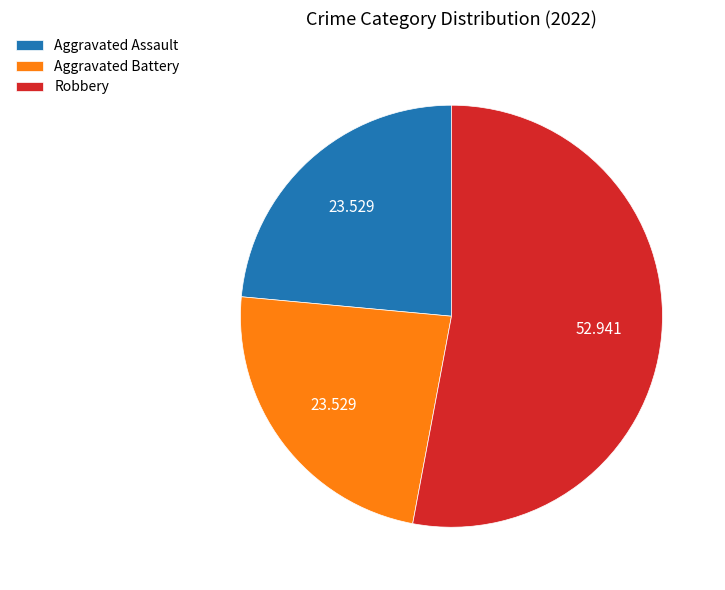

What is the largest slice in the pie chart?

Robbery